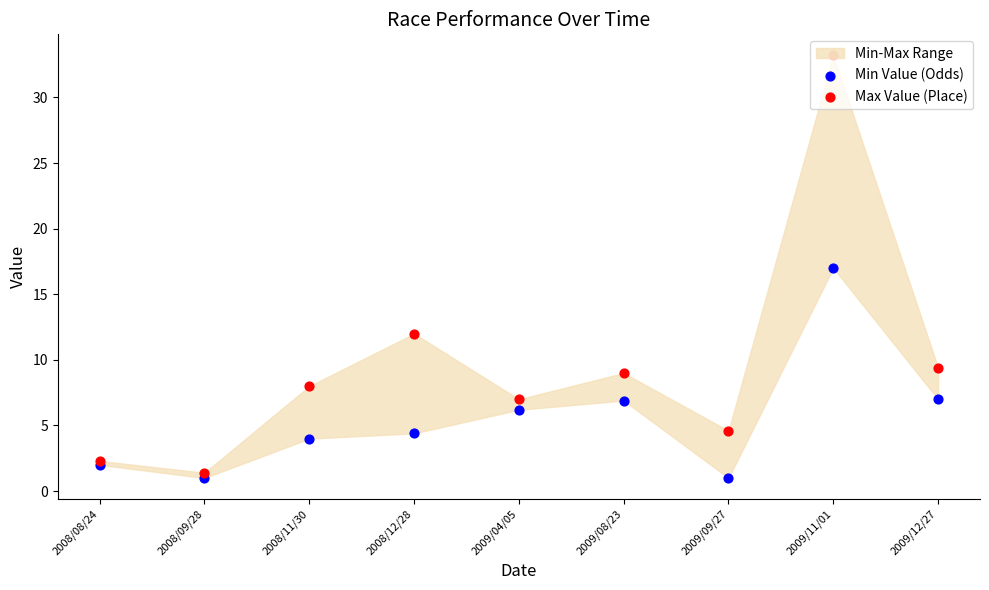

Which series contains the lowest Y value?

Min Value (Odds)